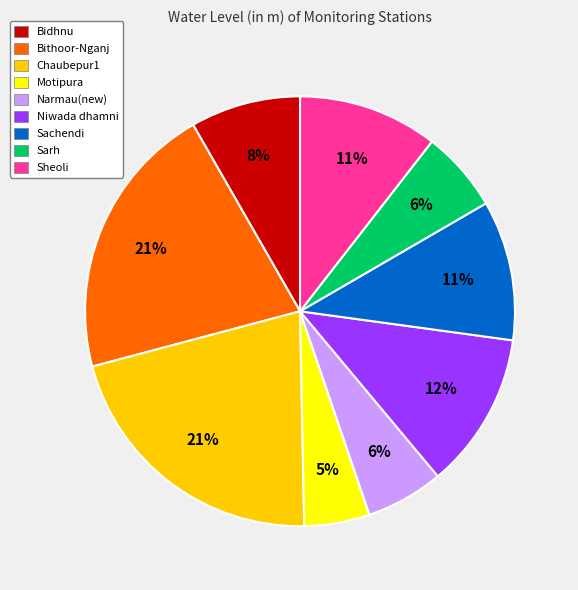

Which has a higher value, Chaubepur1 or Motipura?

Chaubepur1